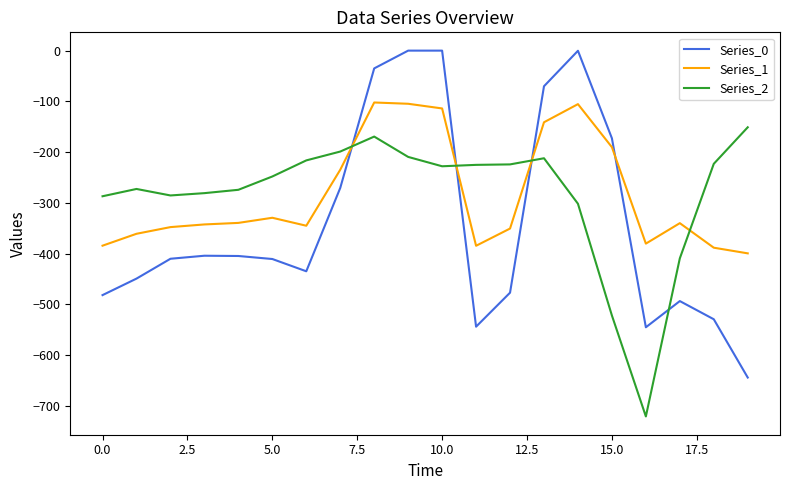

What is the lowest value of the Series_0 series?

-644.5